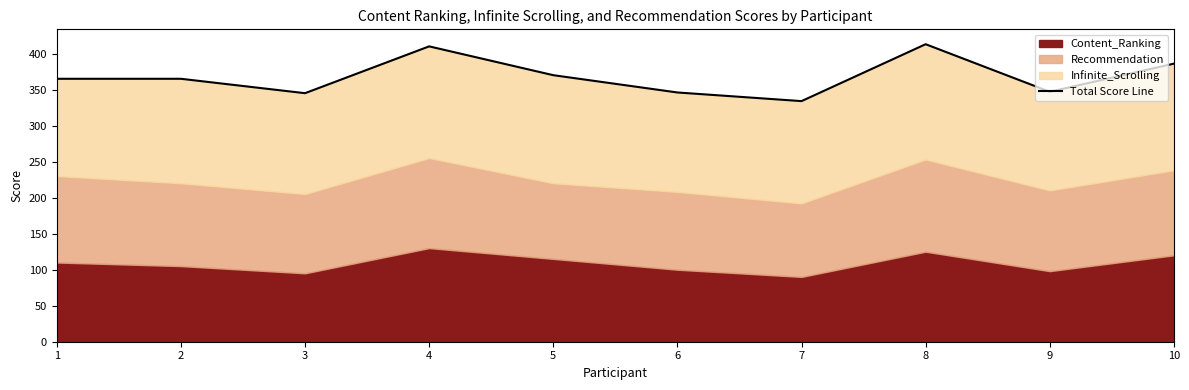

What is the ratio of the value at 5 to the value at 10?

1.0